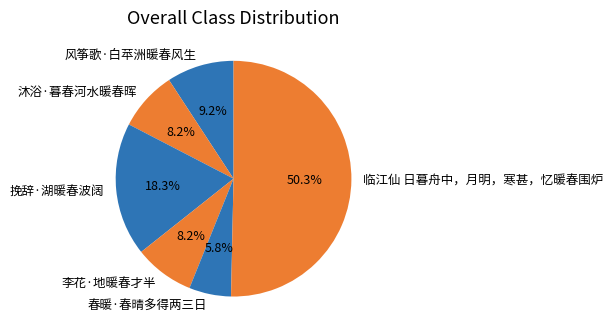

Is it true that 风筝歌·白苹洲暖春风生 is 4% of the pie?

False